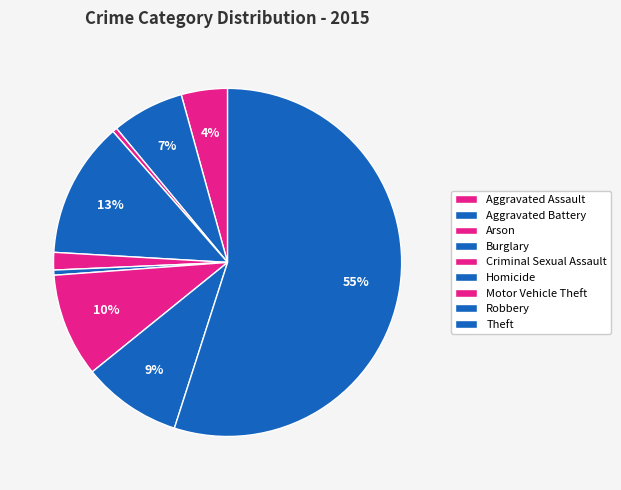

Approximately how many times larger is the value at Robbery compared to Burglary?

0.7